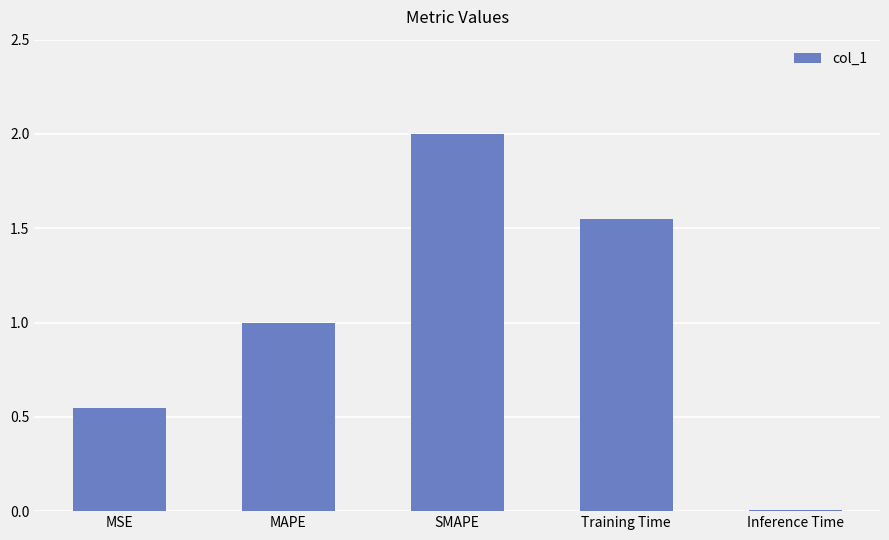

True or false: the data shows 0.7 at Training Time.

False